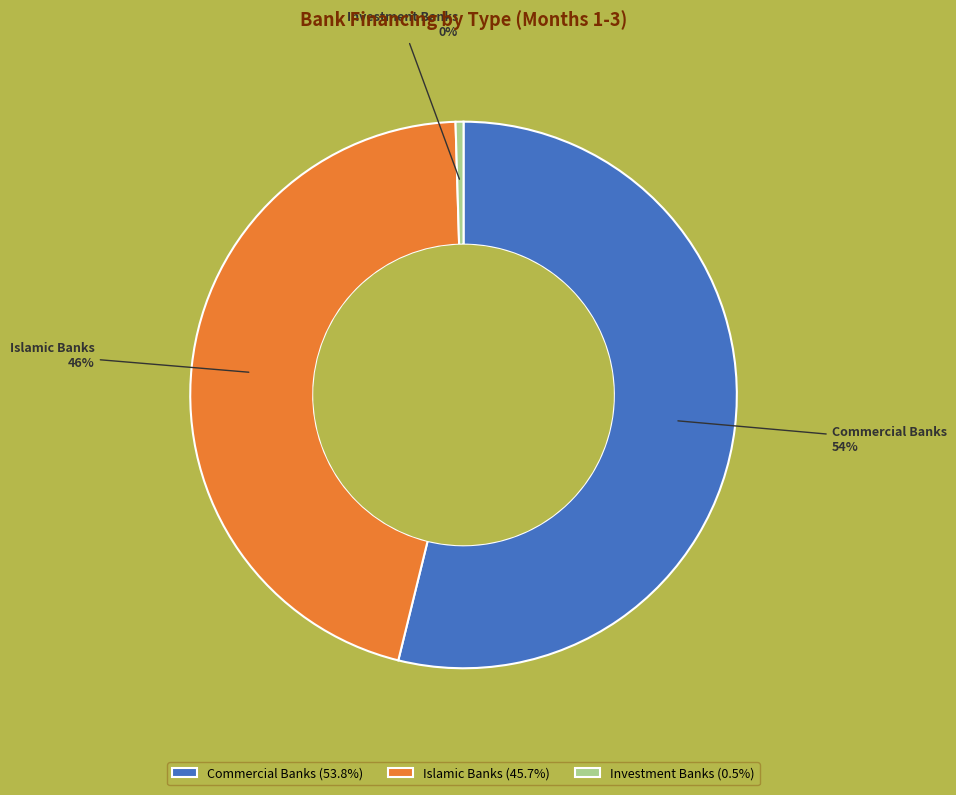

To the nearest percent, what is the combined percentage of Islamic Banks and Investment Banks?

46%